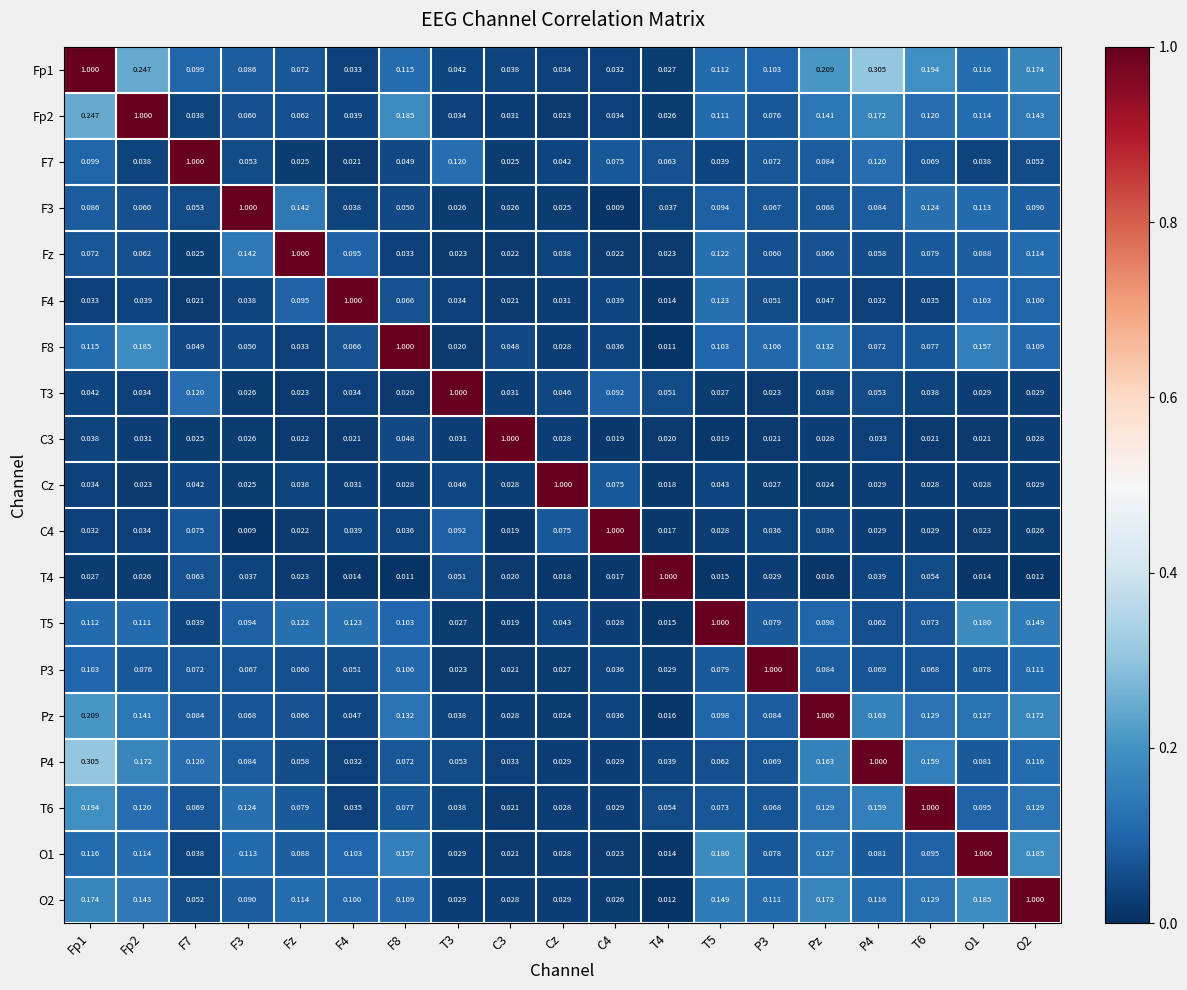

Count the number of categories in the chart.

19